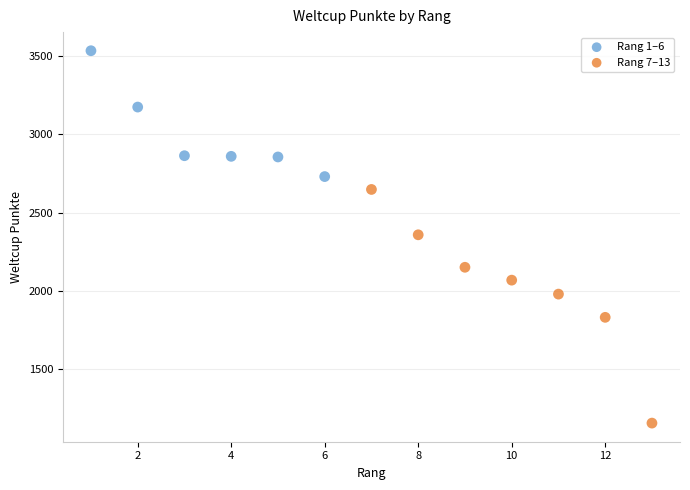

Which series has the widest spread of Y values?

Rang 7–13